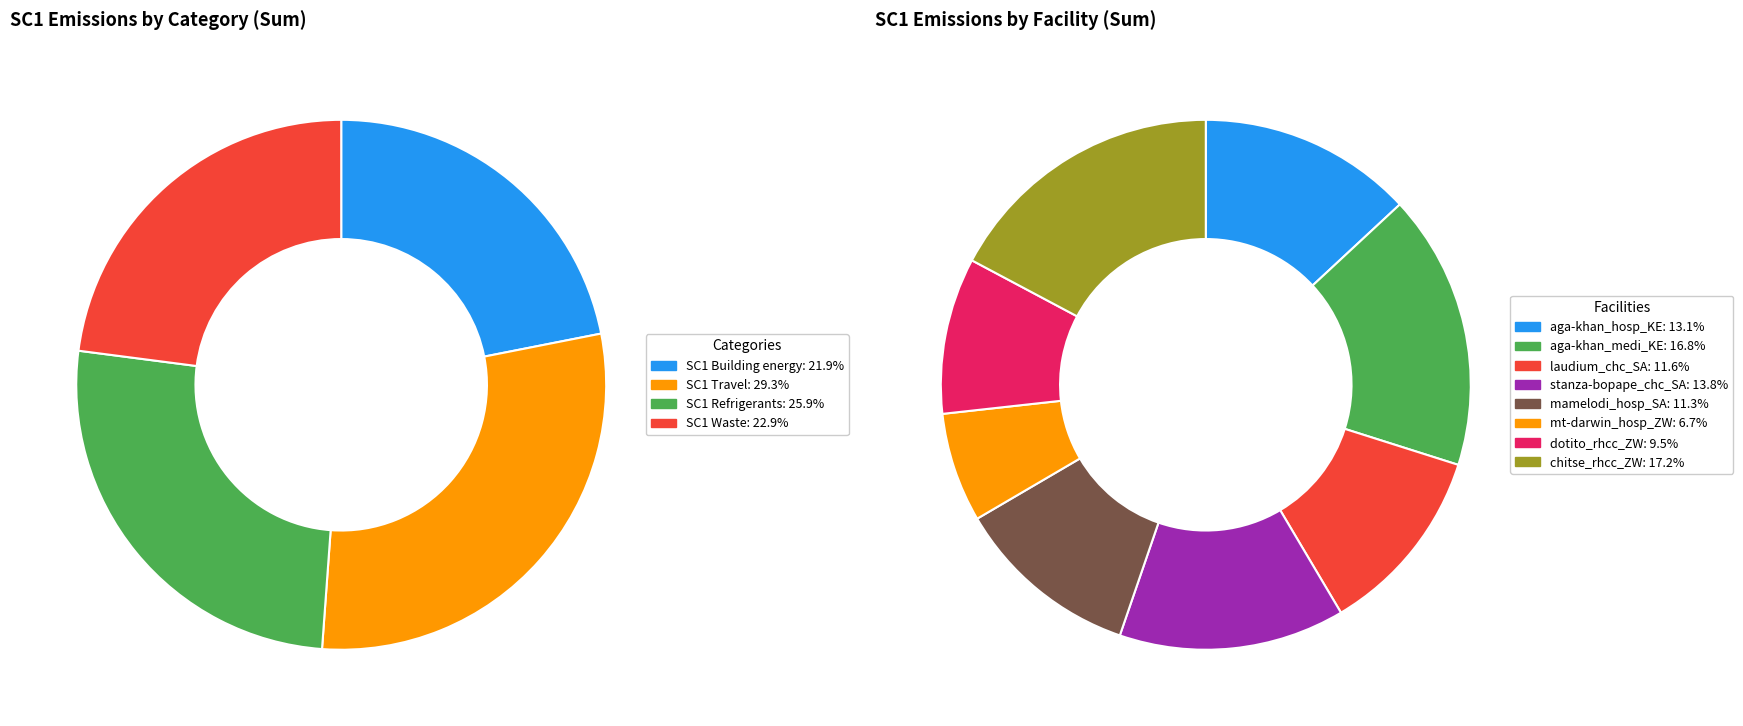

The mamelodi_hosp_SA slice represents 1% of the pie. True or false?

False